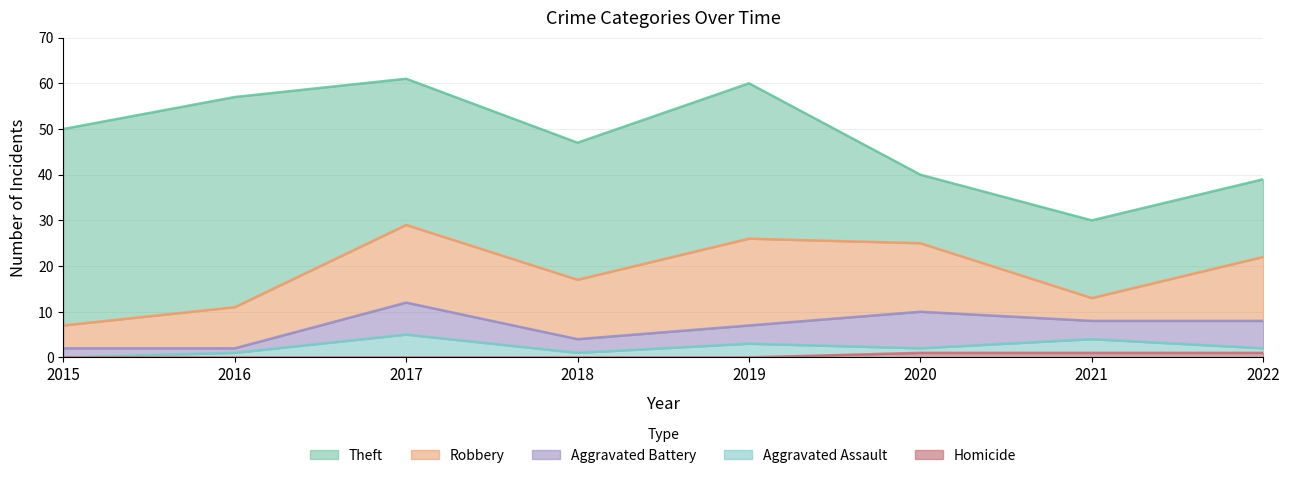

At which category does the chart reach its peak across all series?

2016